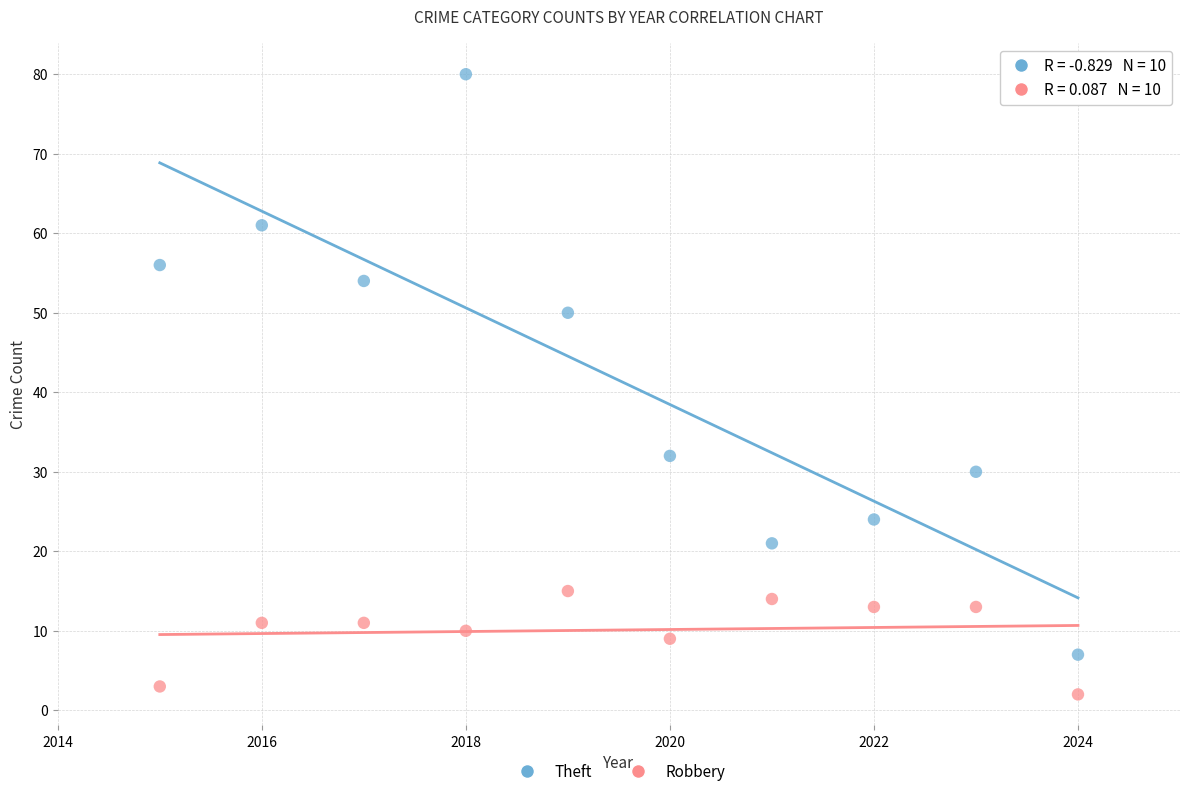

What are all the series names shown in the legend?

Theft, Robbery